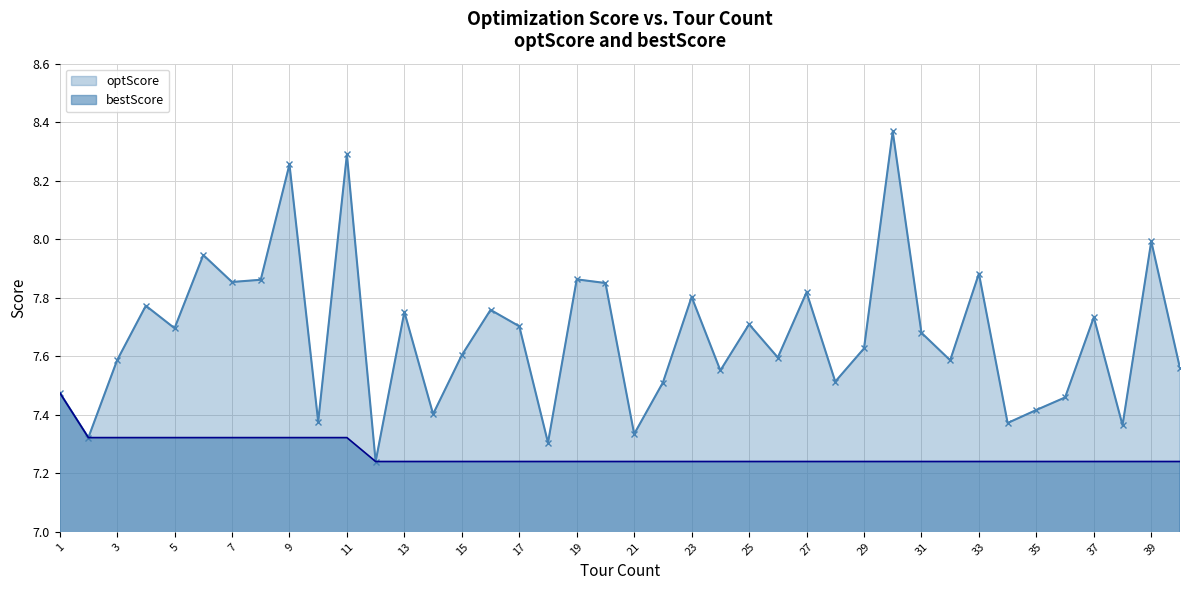

The optScore series shows 13.9 at 20. True or false?

False